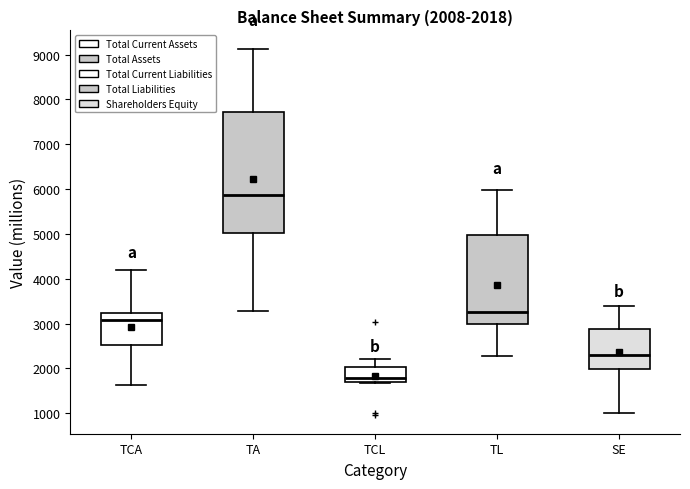

Which box has the highest median line?

TA